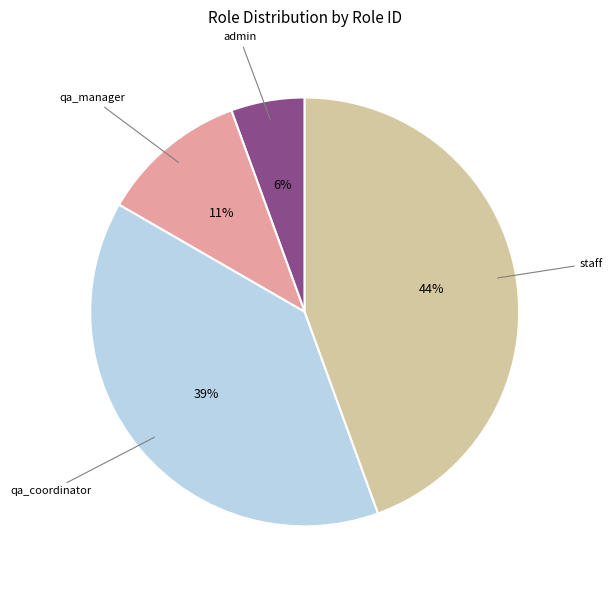

To the nearest percent, what is the average slice percentage?

25%